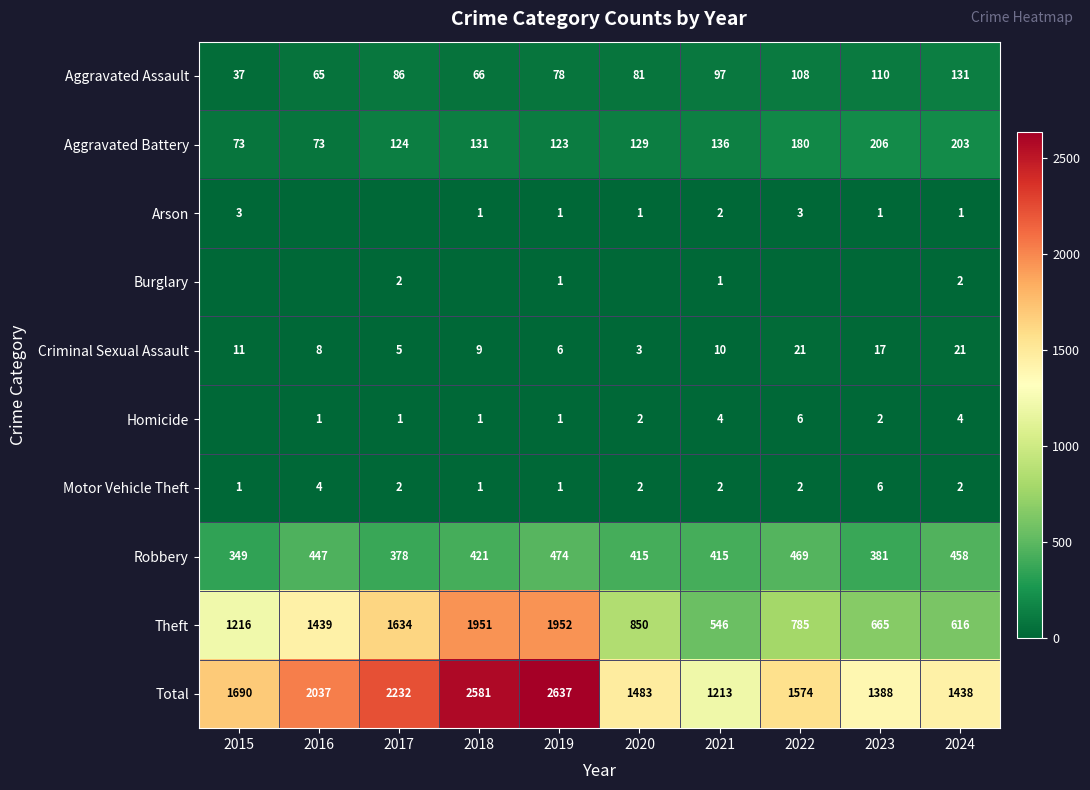

What is the sum of the Aggravated Battery values at 2015 and 2017?

197